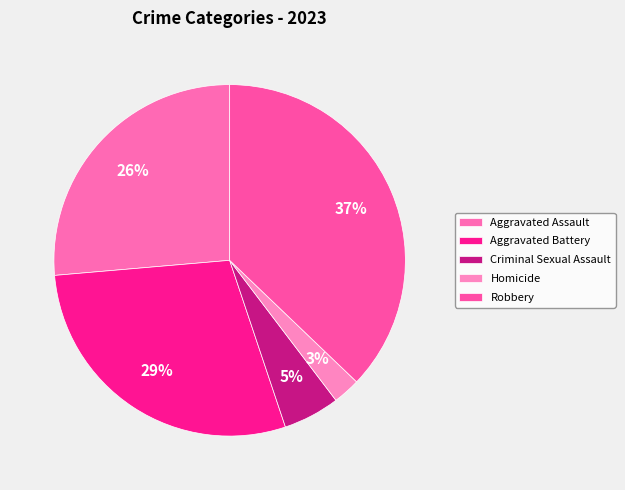

True or false: Criminal Sexual Assault accounts for 1% of the total.

False